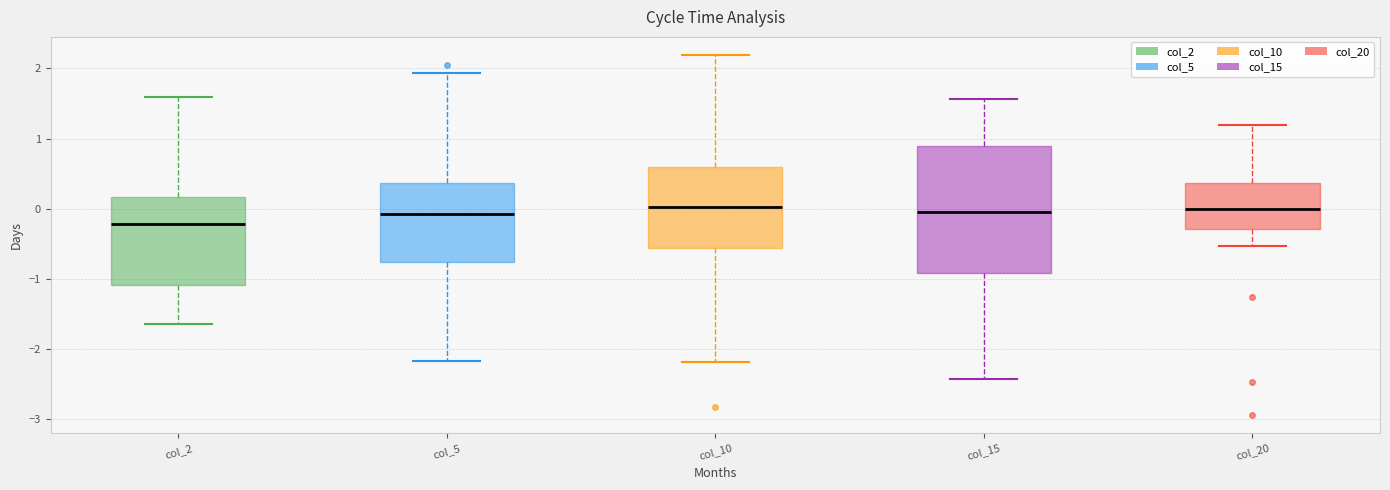

Where does the median line of the box for col_2 sit on the y-axis? The values are not printed on the chart, so give them approximately, as read against the axis.

-0.2